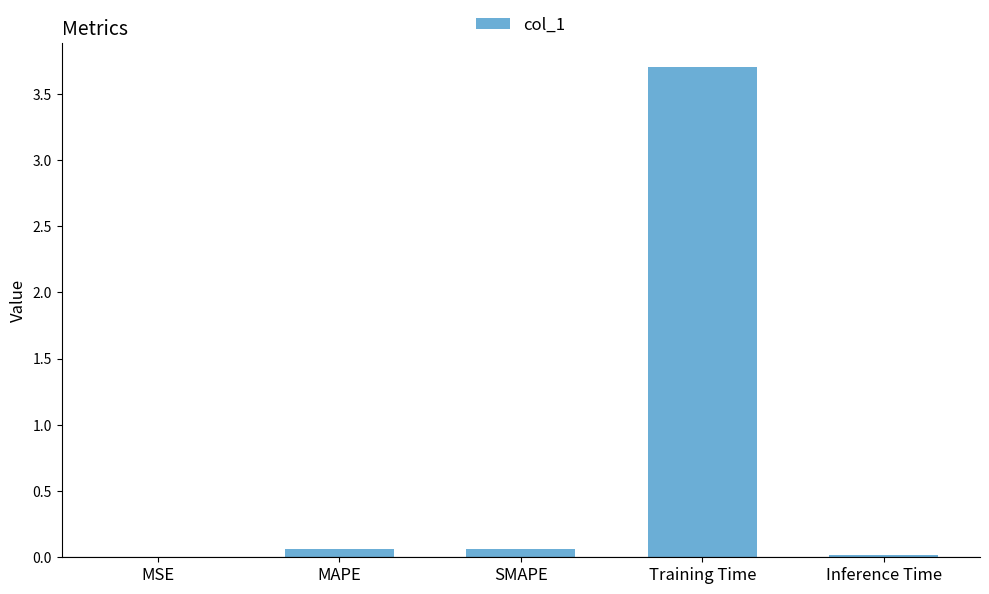

The chart shows a value of 1.0 at Training Time. True or false?

False